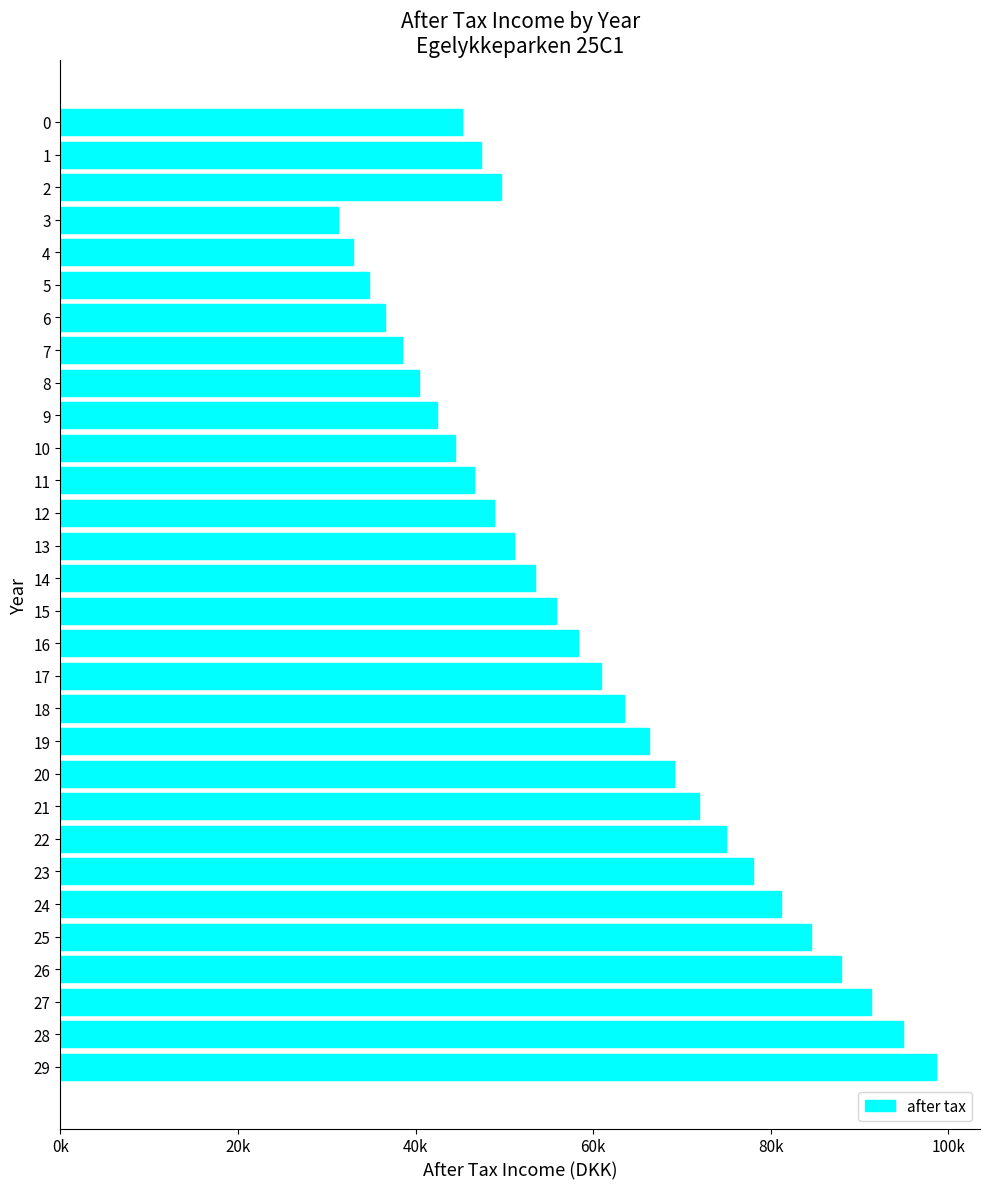

Does the chart contain any negative values?

No